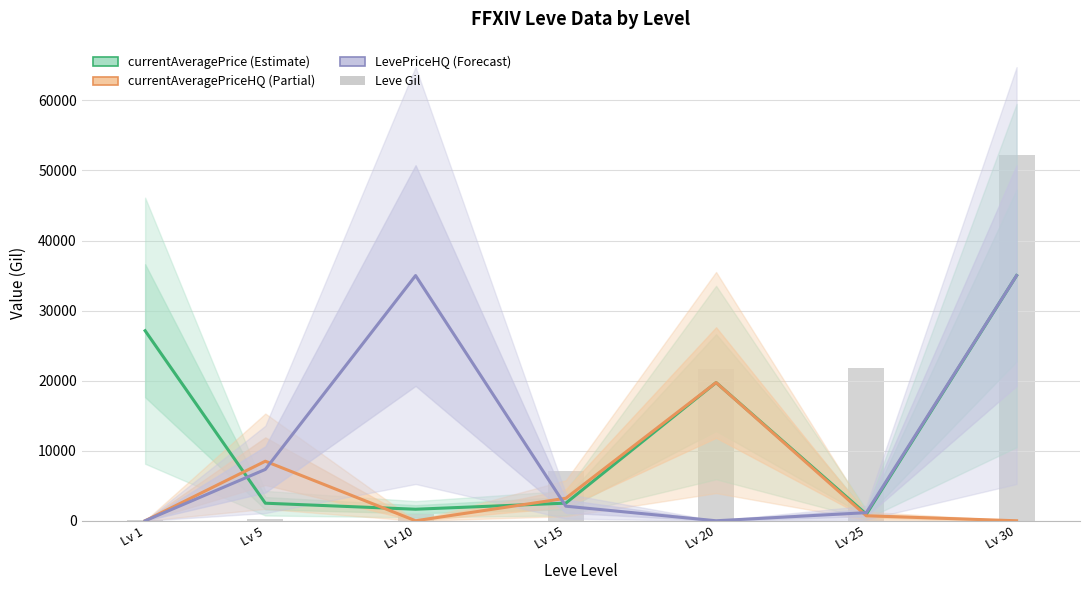

At which category is the sum across all series the highest?

Lv 30